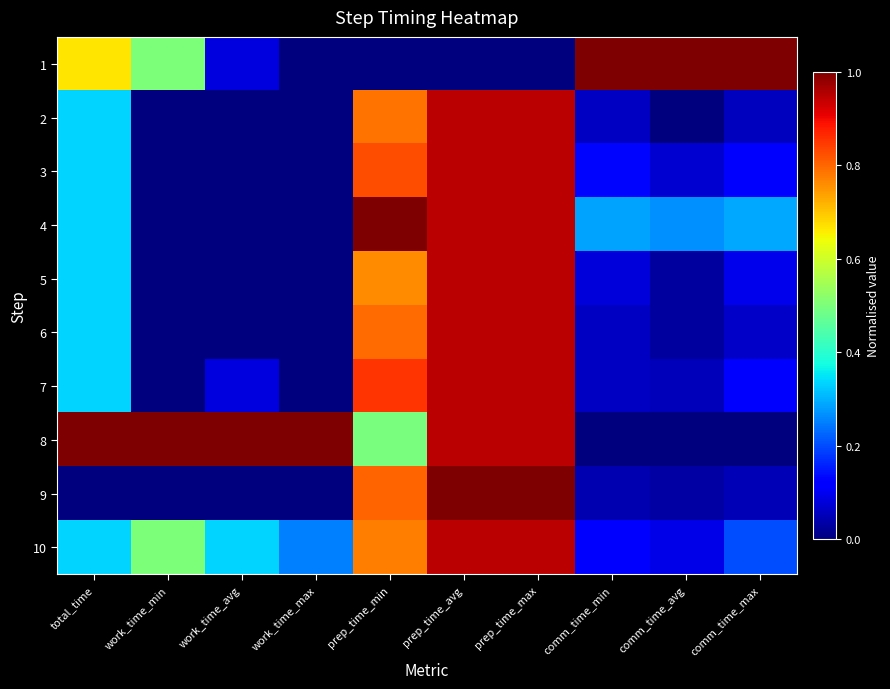

How many distinct data groups are displayed?

10